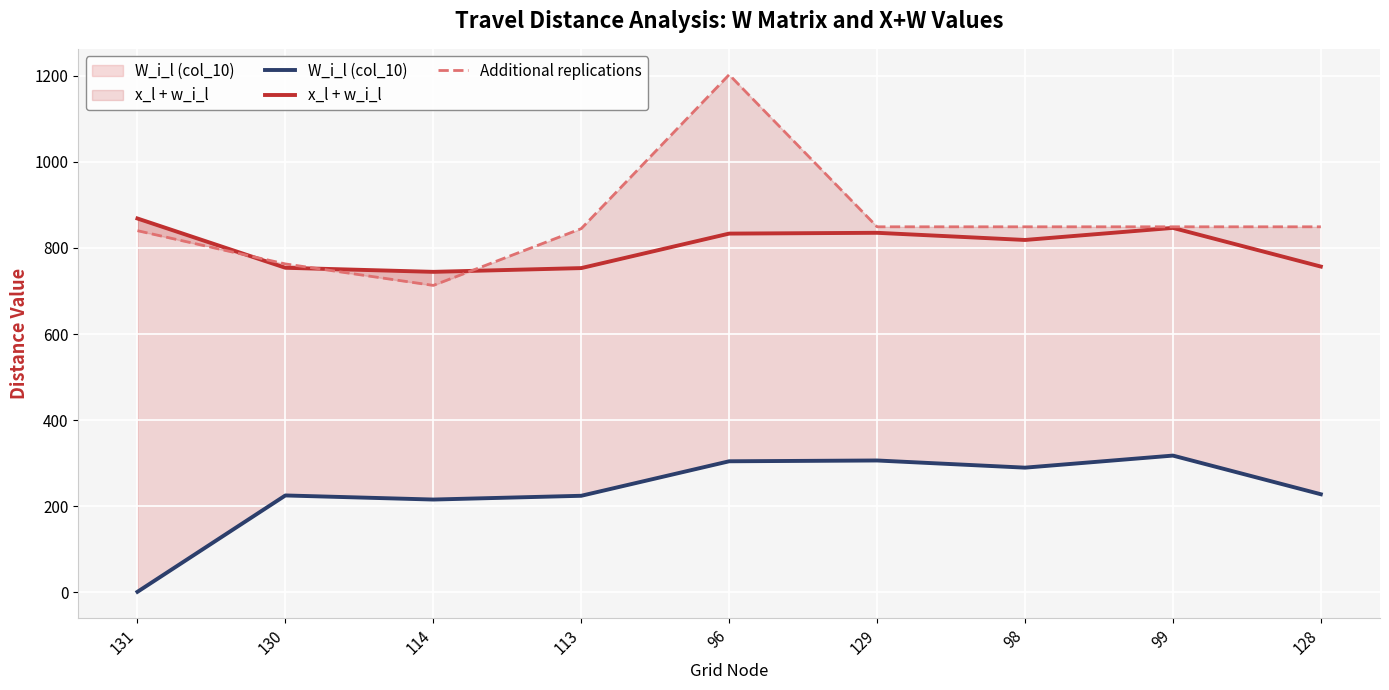

True or false: W_i_l (col_10) and Additional replications cross at least once.

False